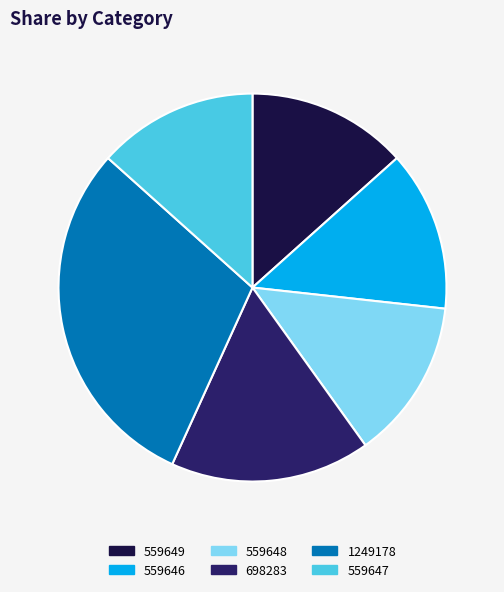

Which category has the biggest portion of the pie?

1249178